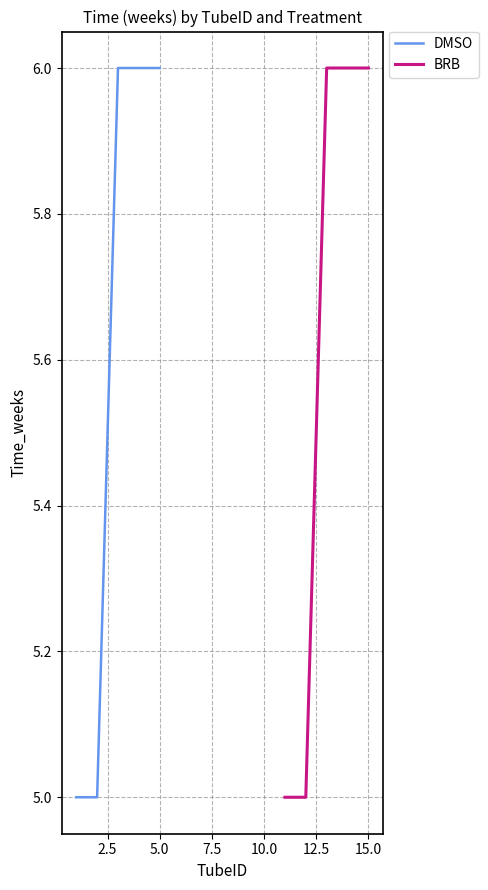

Which series changed the most between 2.5 and 10.0?

DMSO